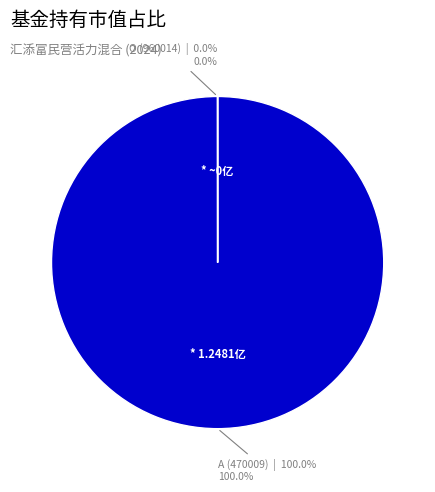

Between 汇添富民营活力混合型证券投资基金 O and 汇添富民营活力混合A, which is larger?

汇添富民营活力混合A